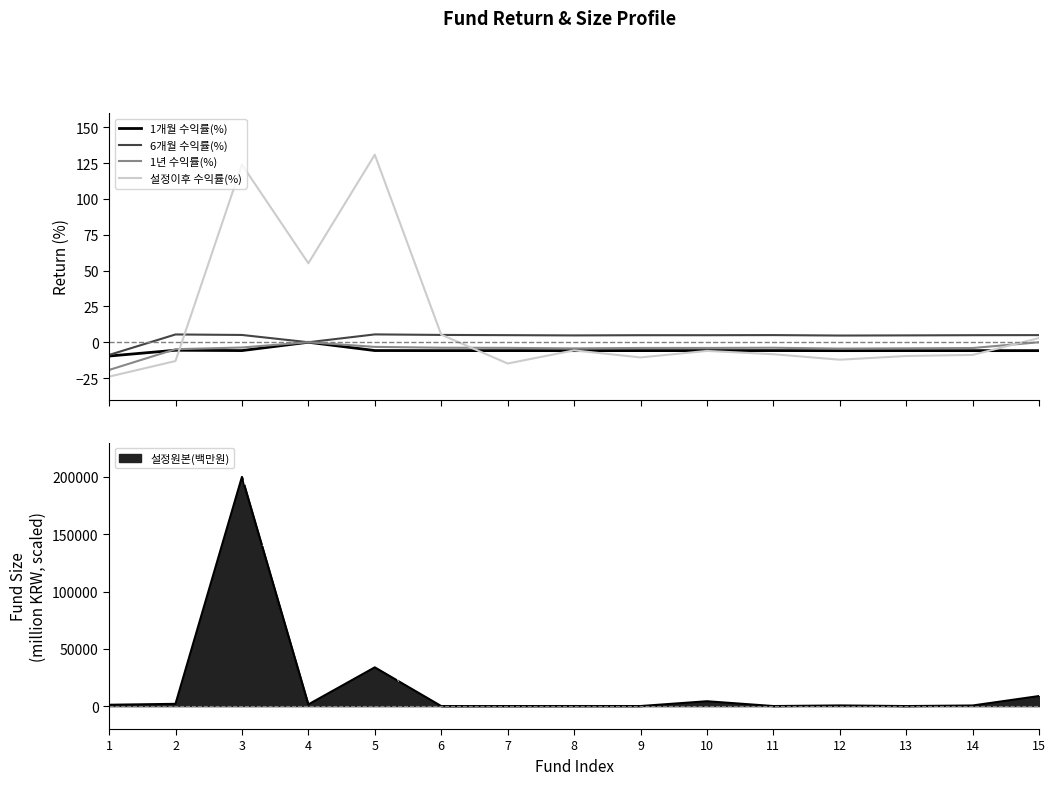

What is the smallest value displayed?

-24.0